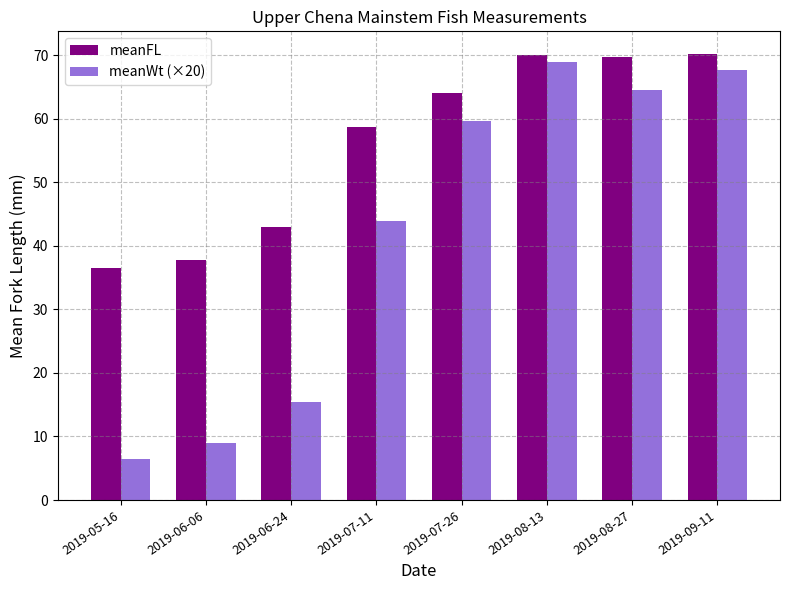

What is the difference between the maximum and minimum values in the meanFL series?

33.7